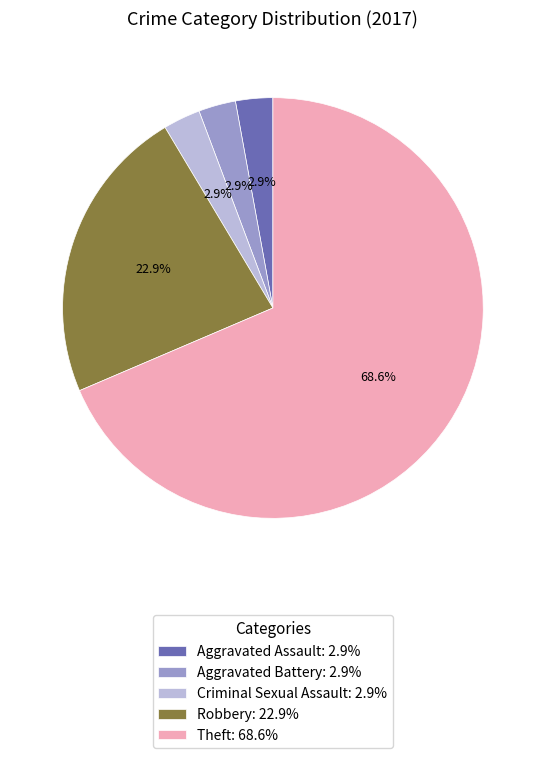

To the nearest percent, what portion does Aggravated Assault represent?

3%